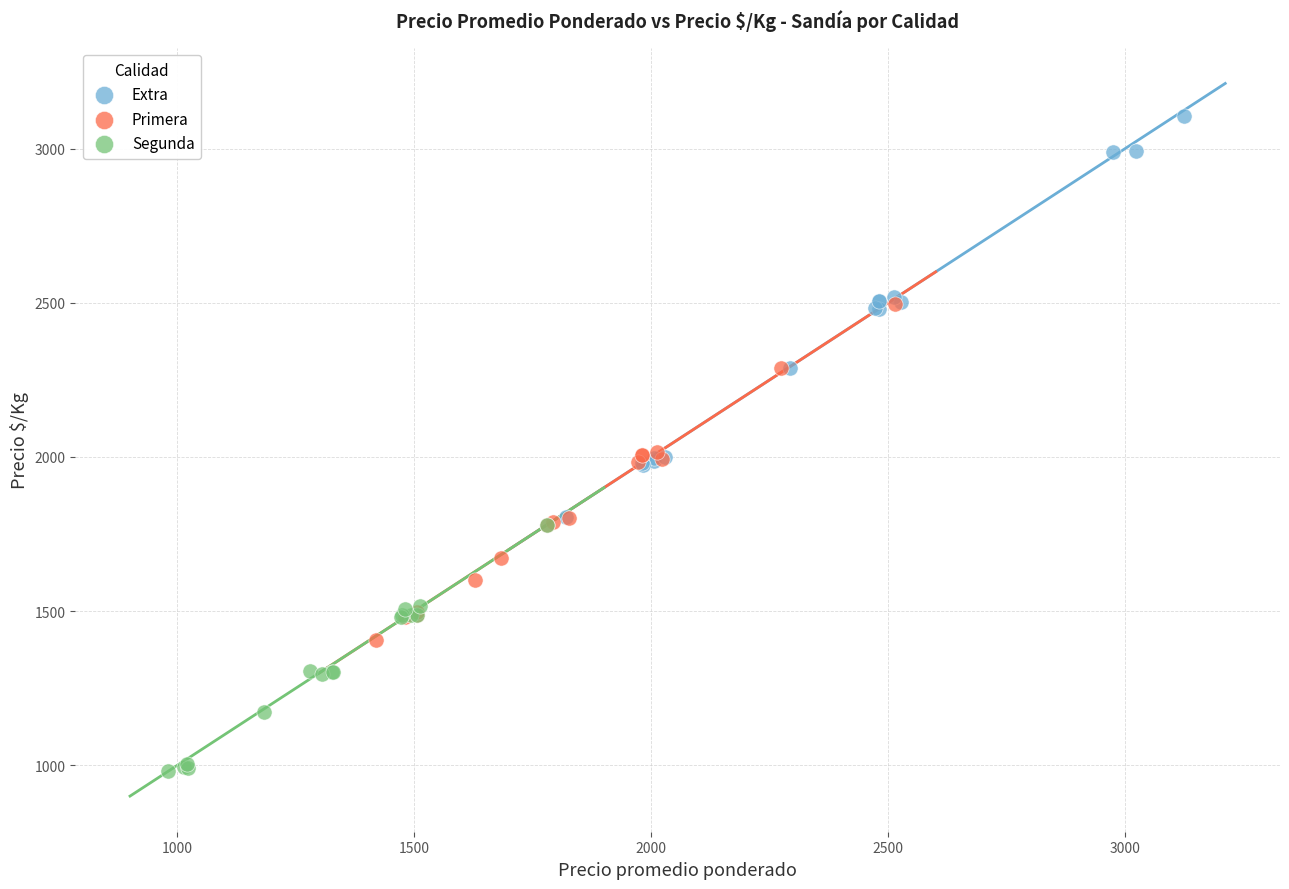

Which series contains the highest Y value?

Extra